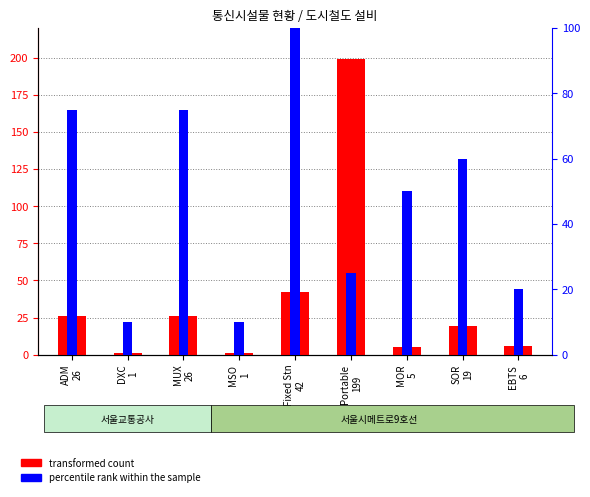

Rank the series at DXC
1 from lowest to highest value.

transformed count, percentile rank within the sample